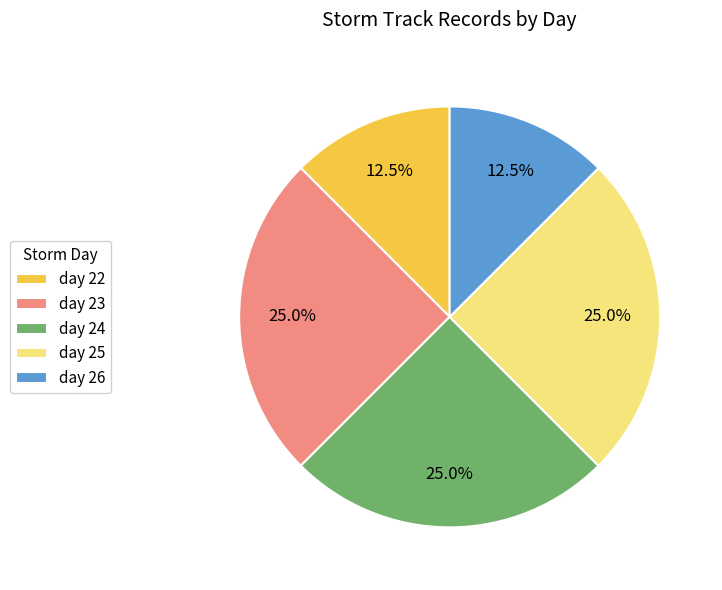

Does any single category account for the majority?

No